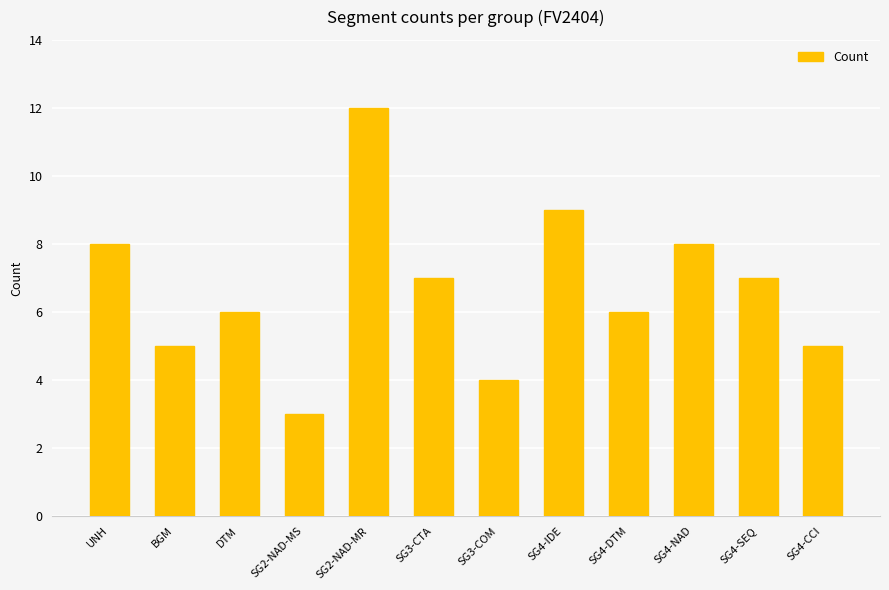

What is the smallest value displayed?

3